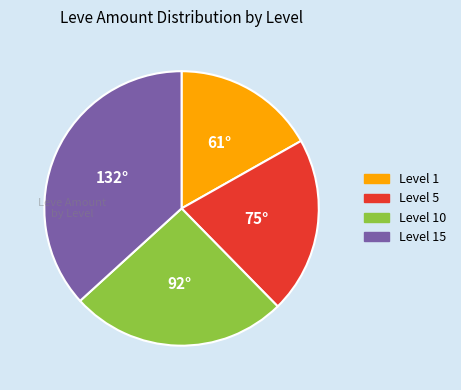

How many slices are in this pie chart?

4